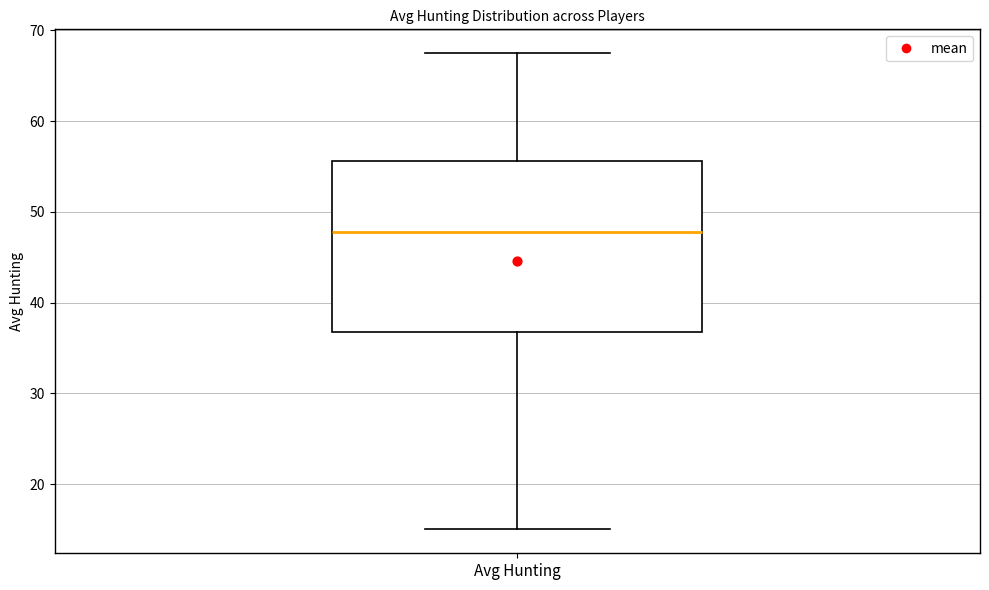

Where does the median line of the box for Avg Hunting sit on the y-axis? The values are not printed on the chart, so give them approximately, as read against the axis.

48